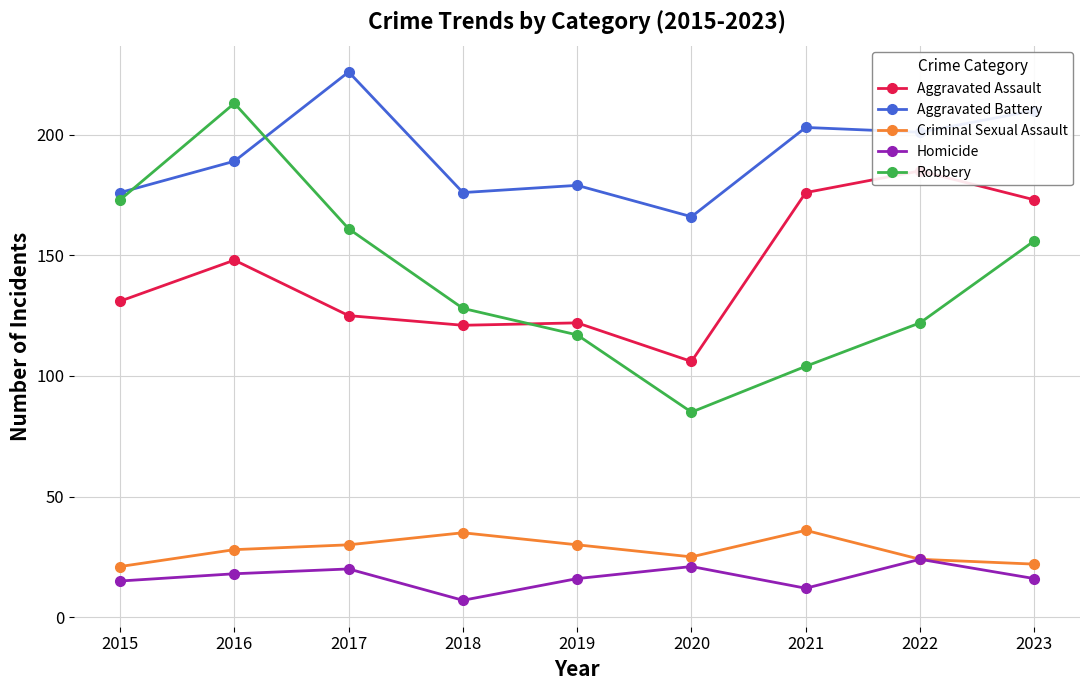

How many interior local valleys does the Robbery series have?

1